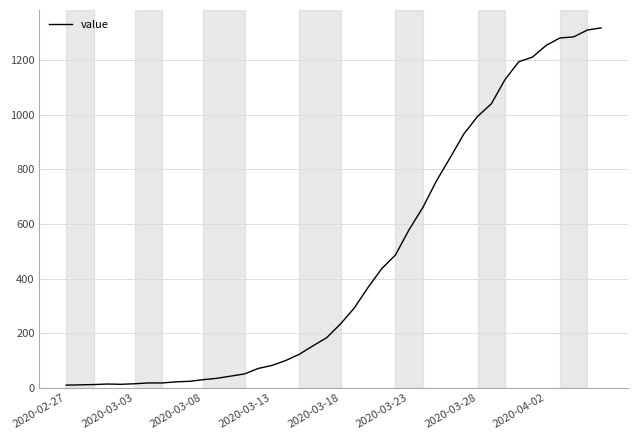

How many distinct data groups are displayed?

1